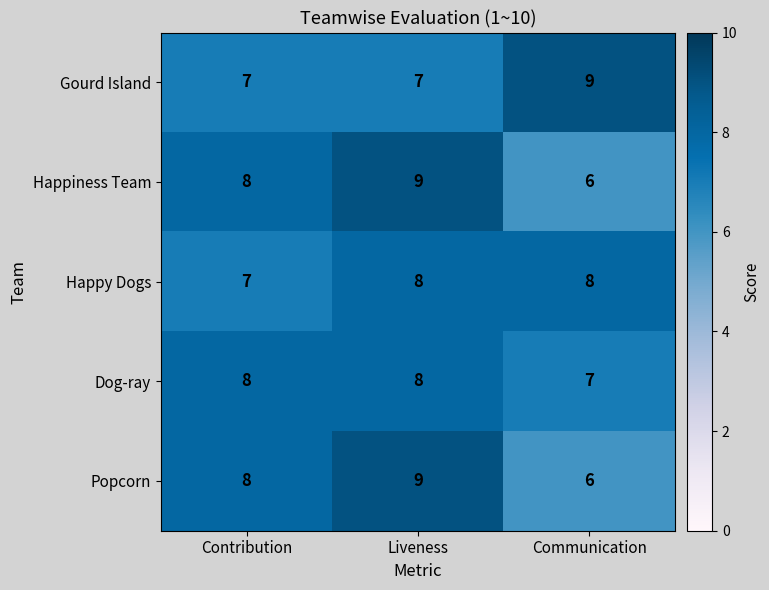

What is the total value across all series at Liveness?

41